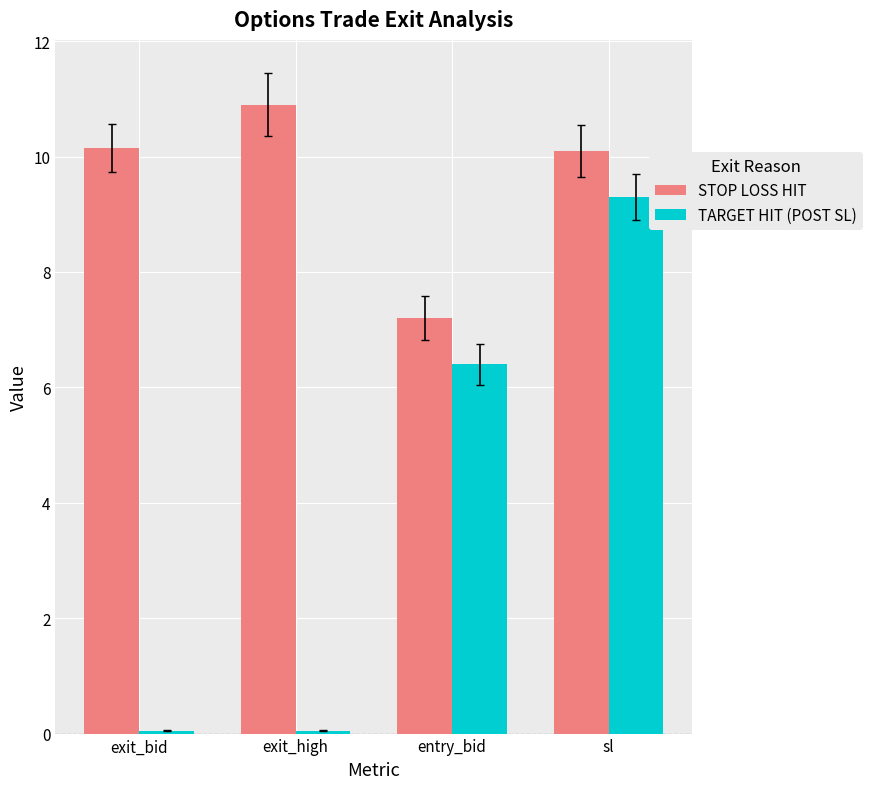

What is the average value of the STOP LOSS HIT series?

9.6